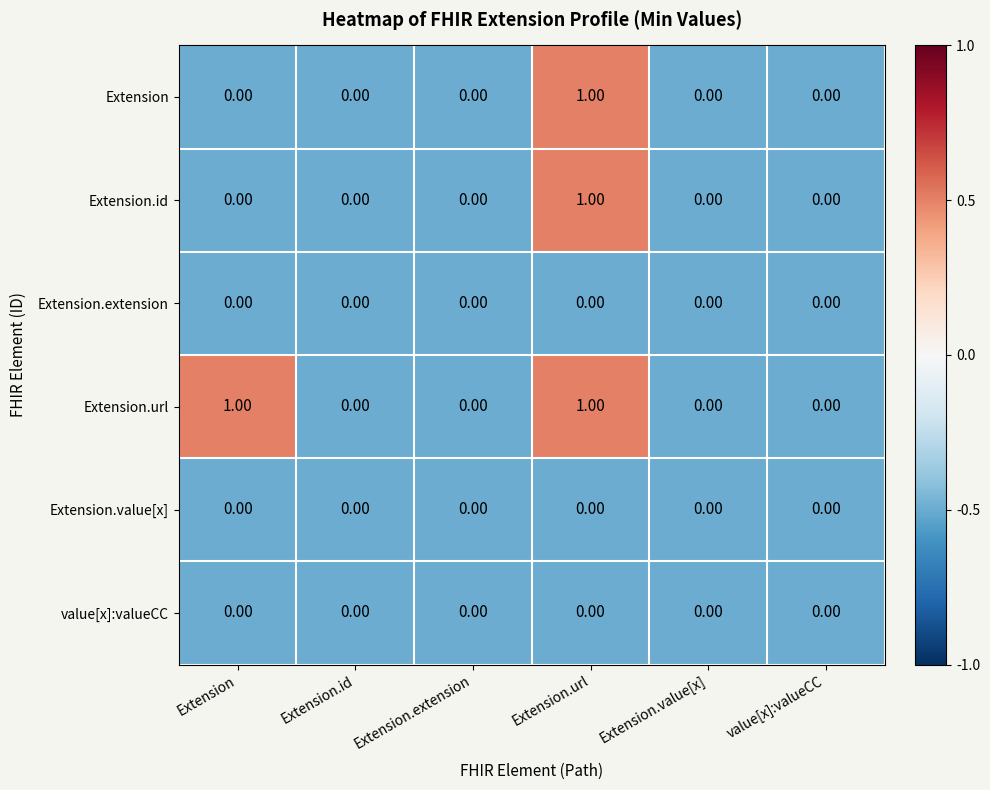

At which category is the sum across all series the highest?

Extension.url